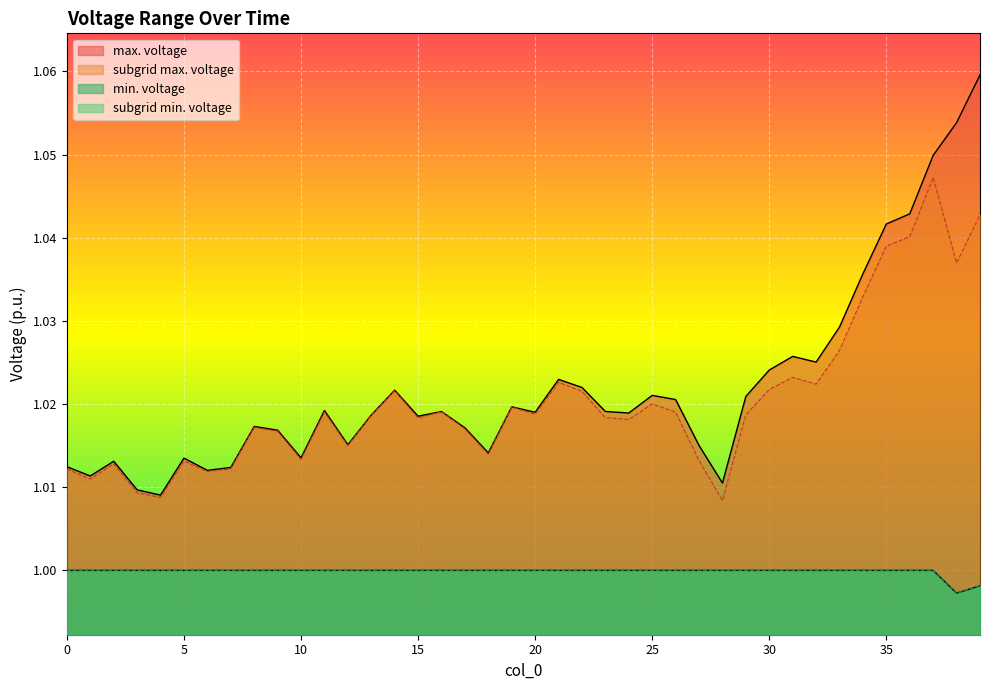

How many data points in subgrid min. voltage are less than 1?

2